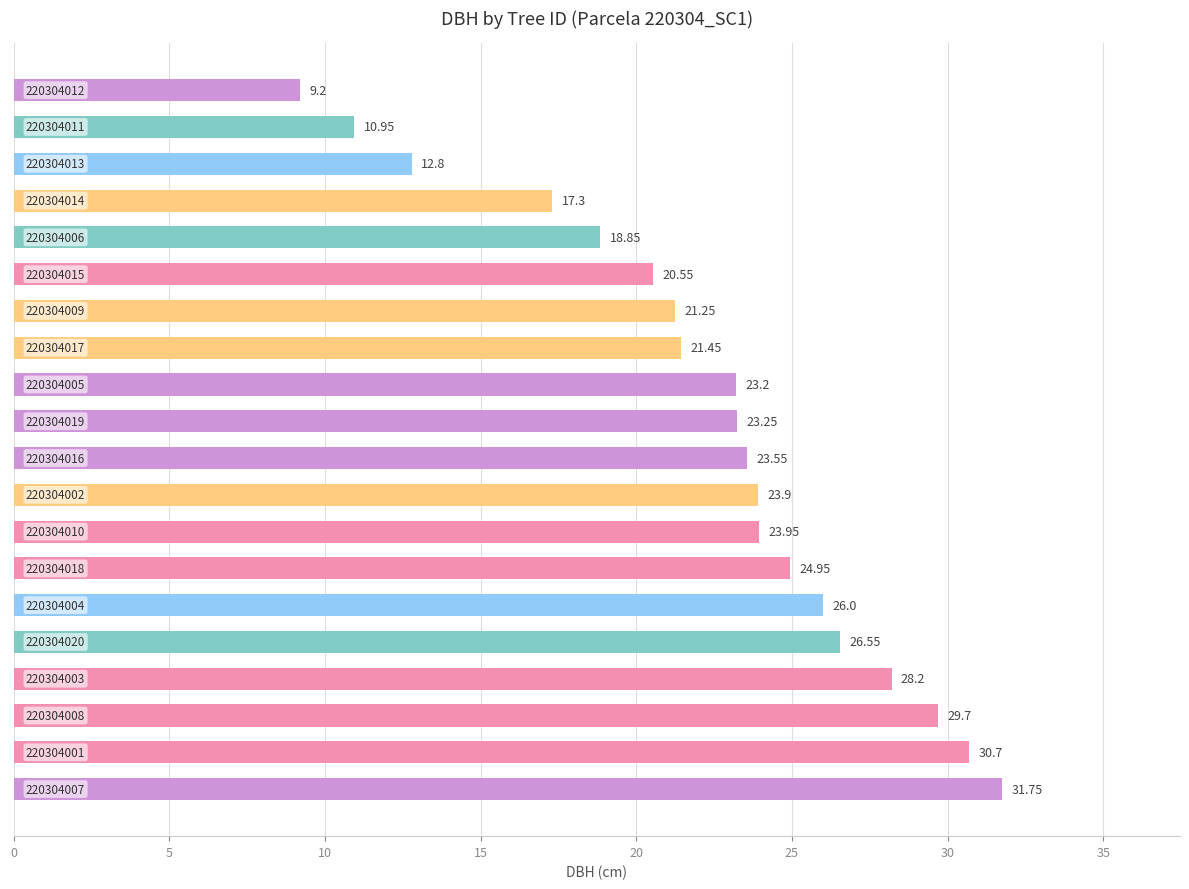

What is the average value?

22.4